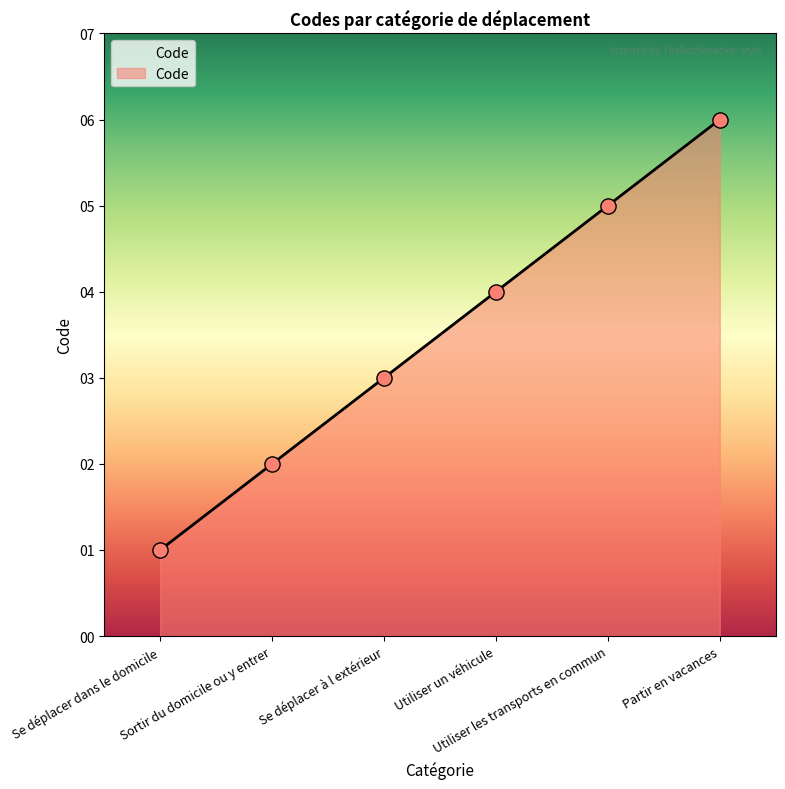

Which has a higher value, Sortir du domicile ou y entrer or Se déplacer à l extérieur?

Se déplacer à l extérieur